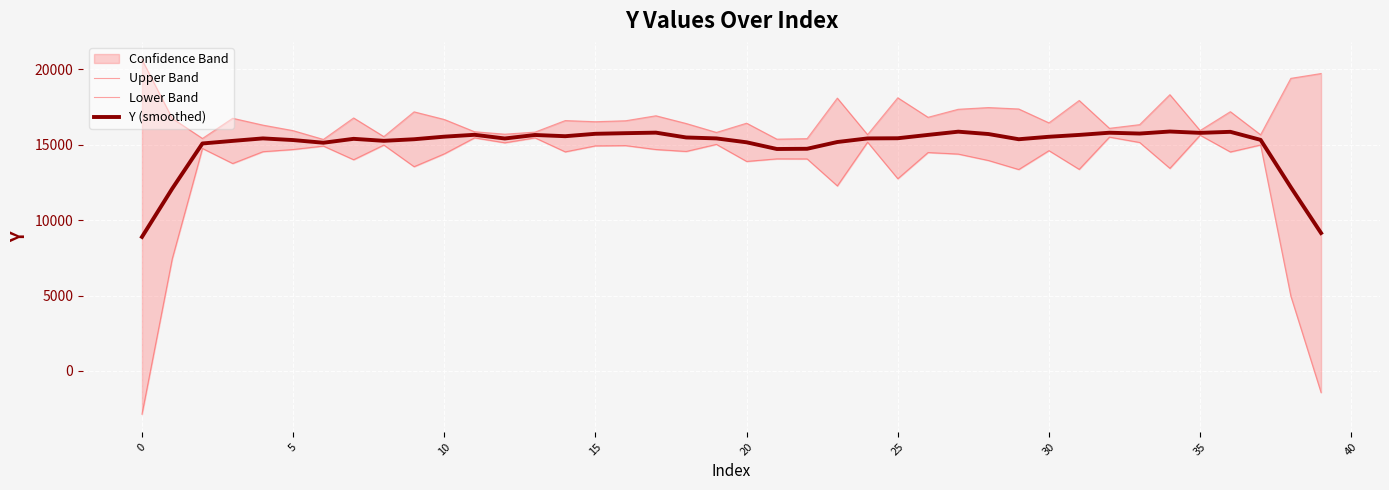

Where is Y (smoothed) nearest to the value 12385?

38